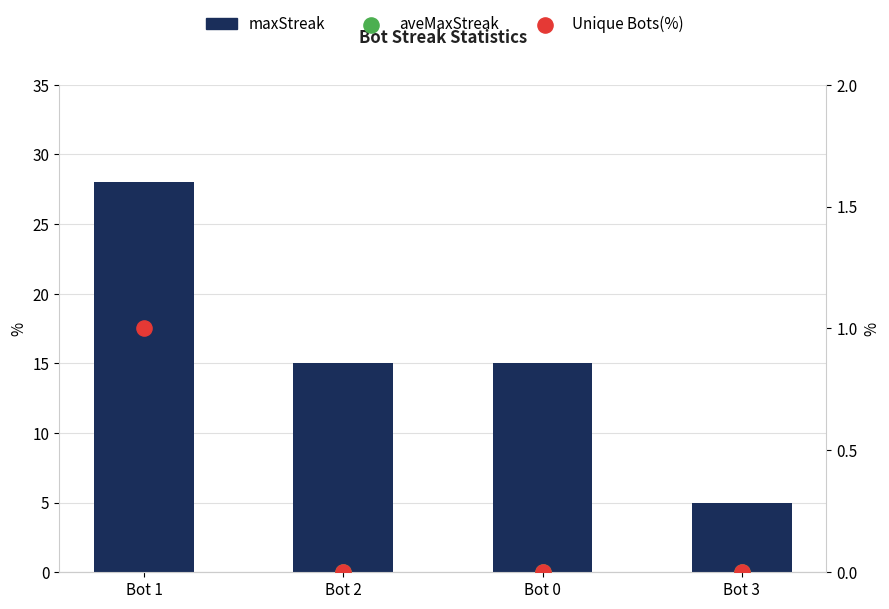

What is the total value across all series at Bot 3?

5.0